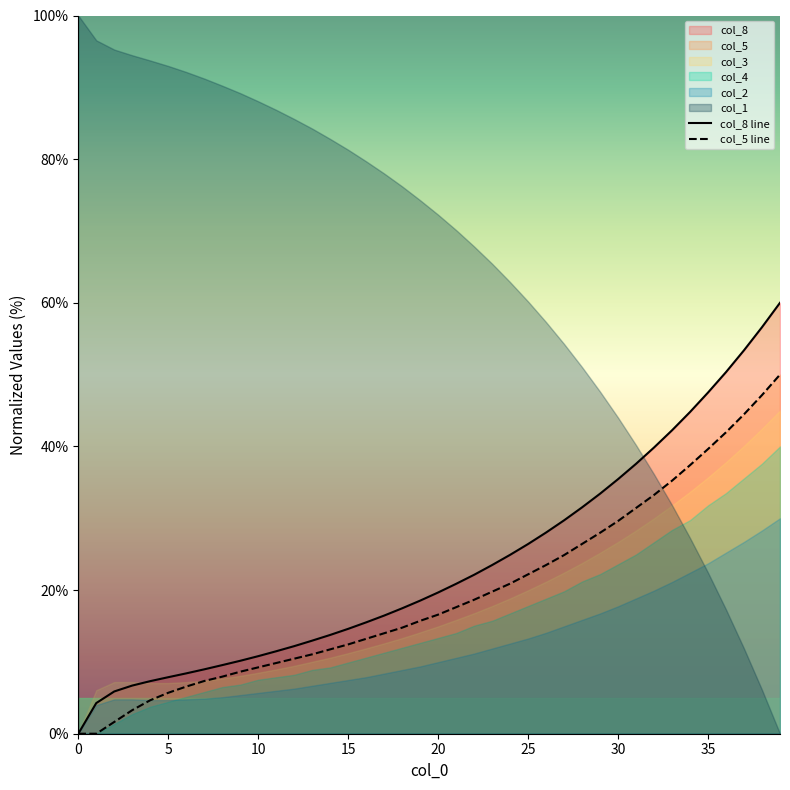

The value of col_8 line at 25 is 26.4. True or false?

True